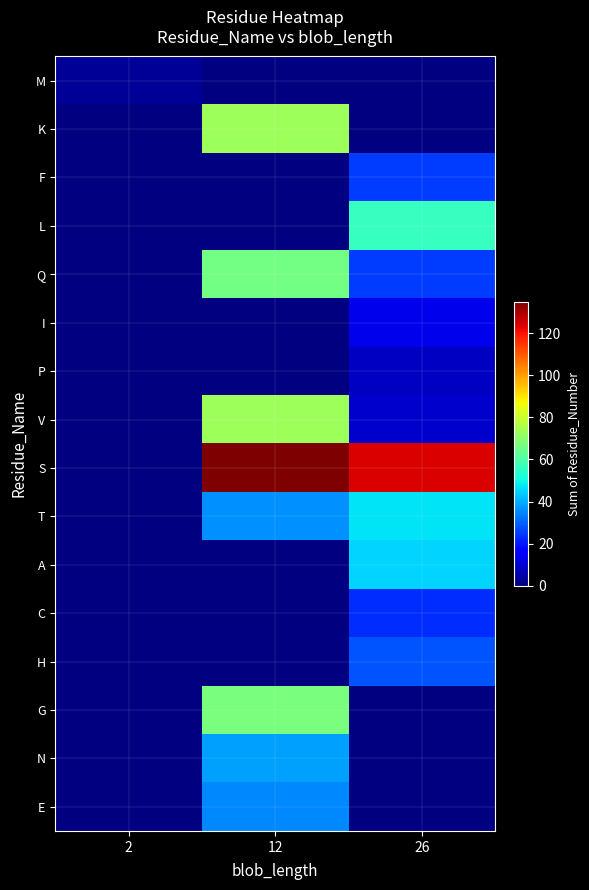

List the labels in order of L value, smallest first.

2, 12, 26